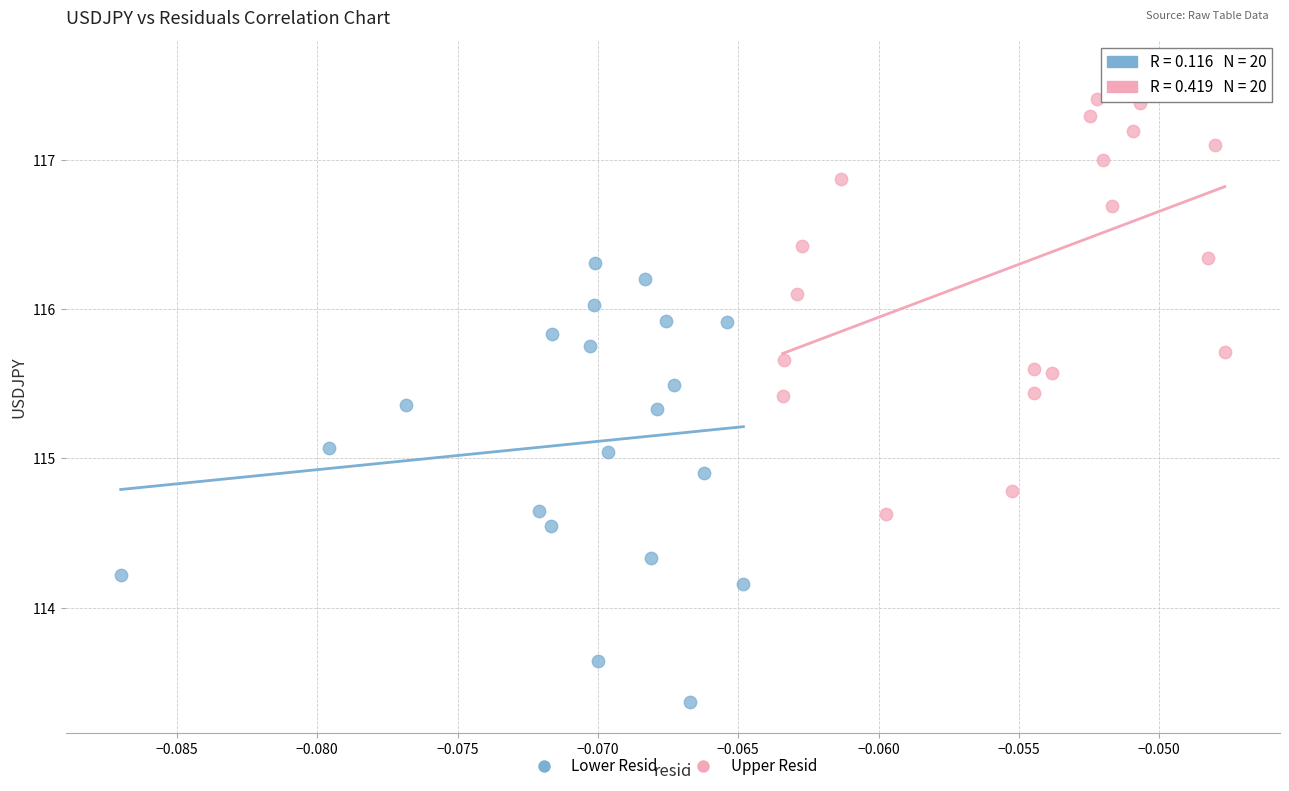

Which series contains the highest Y value?

Upper Resid